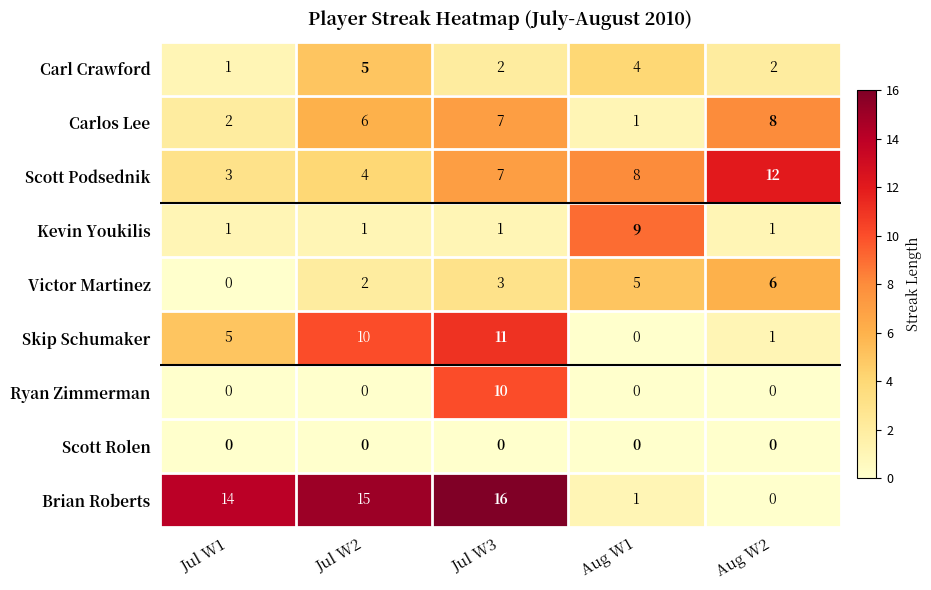

What is the maximum value shown in the chart?

16